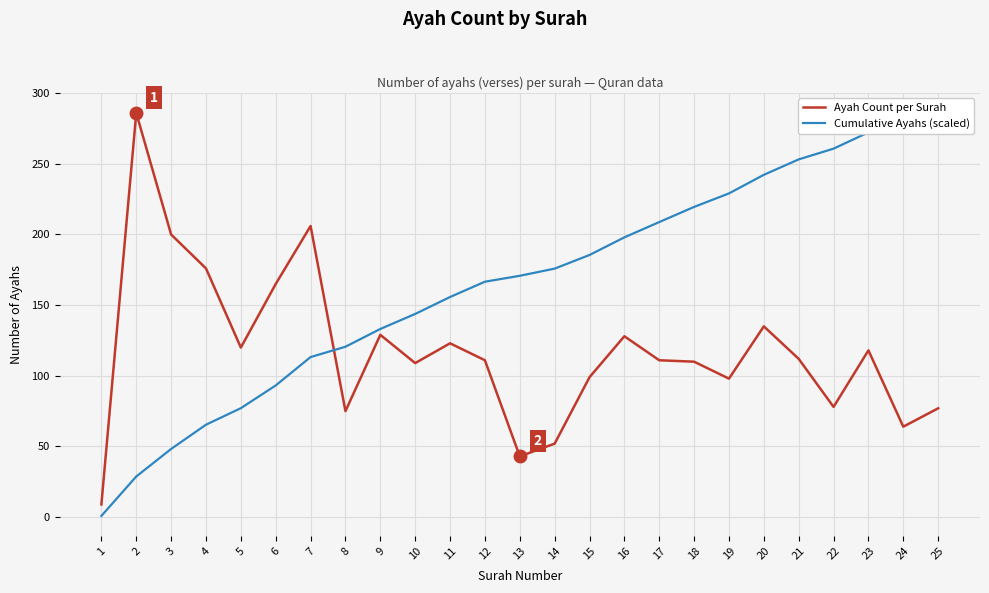

True or false: Cumulative Ayahs (scaled) has a value of 62.5 at 21.

False